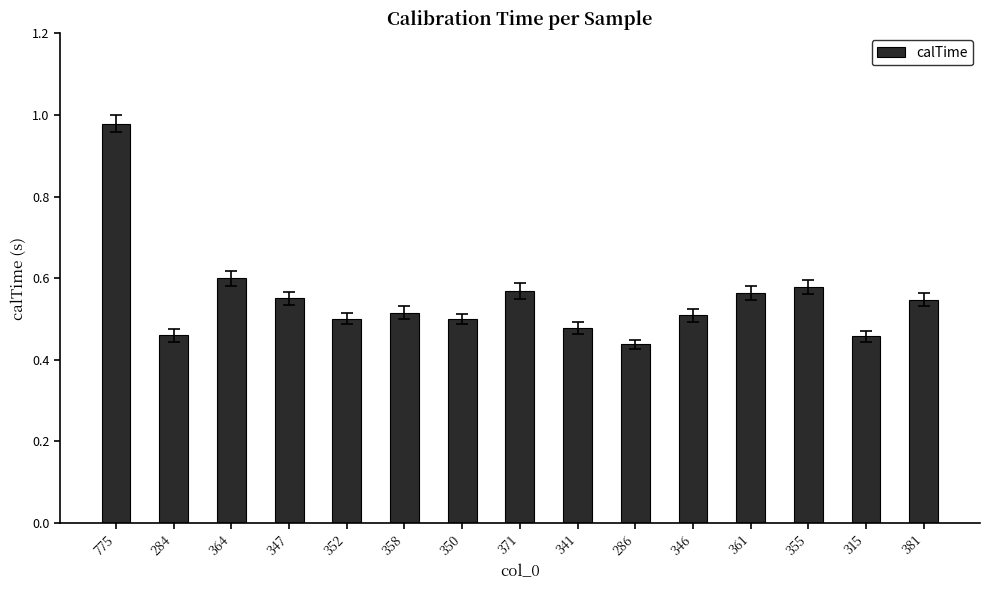

What is the change in value from 358 to 371?

+0.1